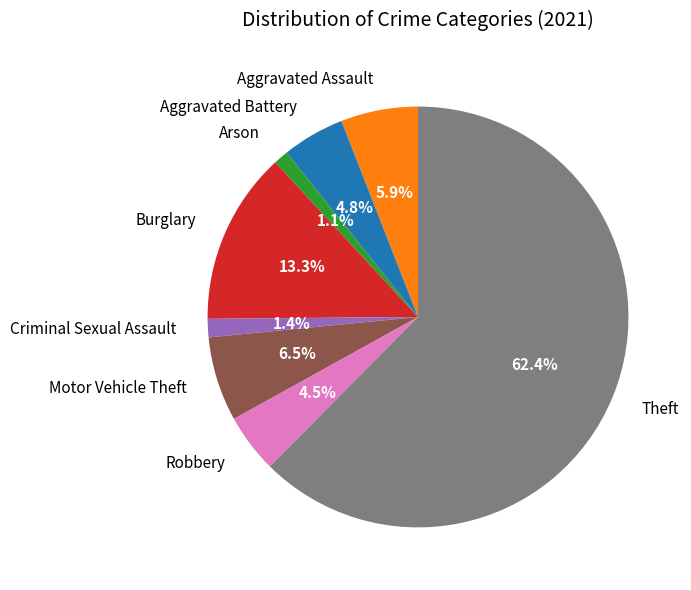

How many slices are in this pie chart?

8